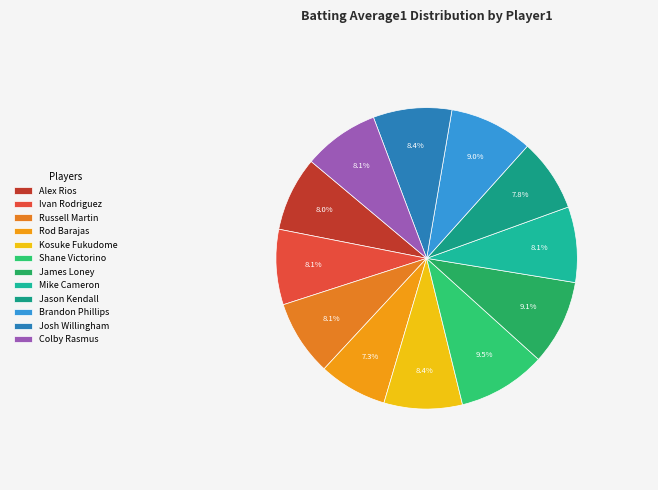

Between Russell Martin and Rod Barajas, which is larger?

Russell Martin